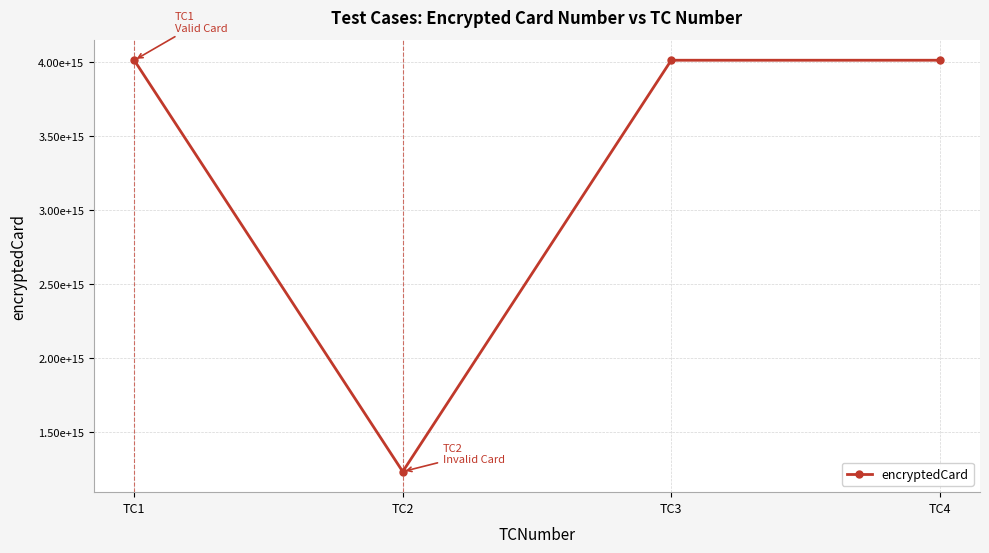

Where is the data nearest to the value 2623283983938271?

TC1